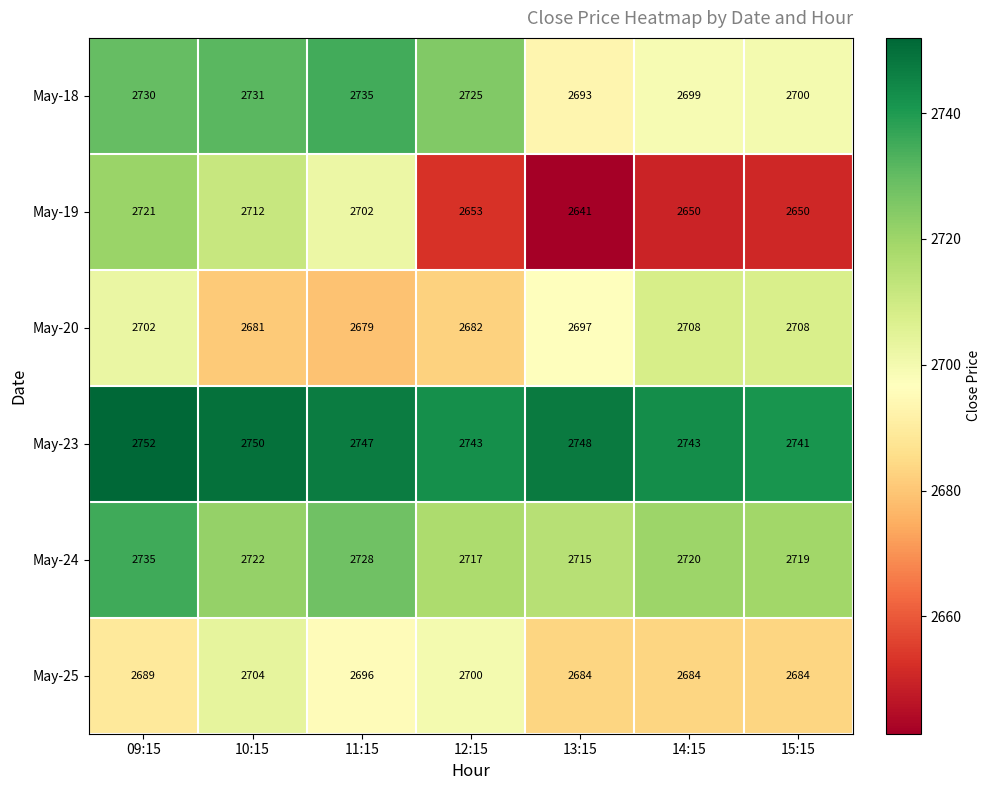

Which series has the widest spread of values?

May-19